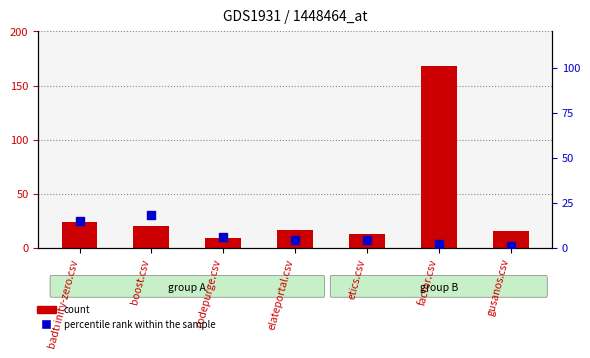

What is the total value across all series at factor.csv?

170